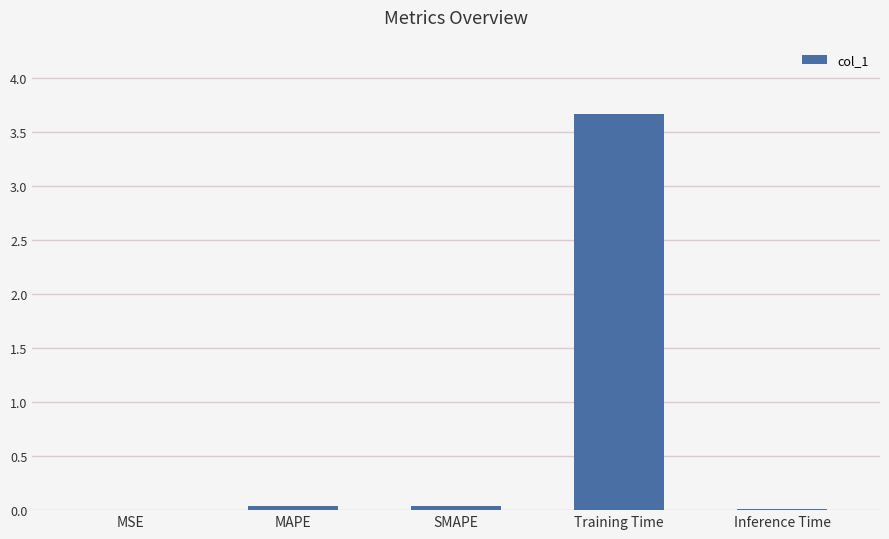

Between Inference Time and Training Time, which is larger?

Training Time